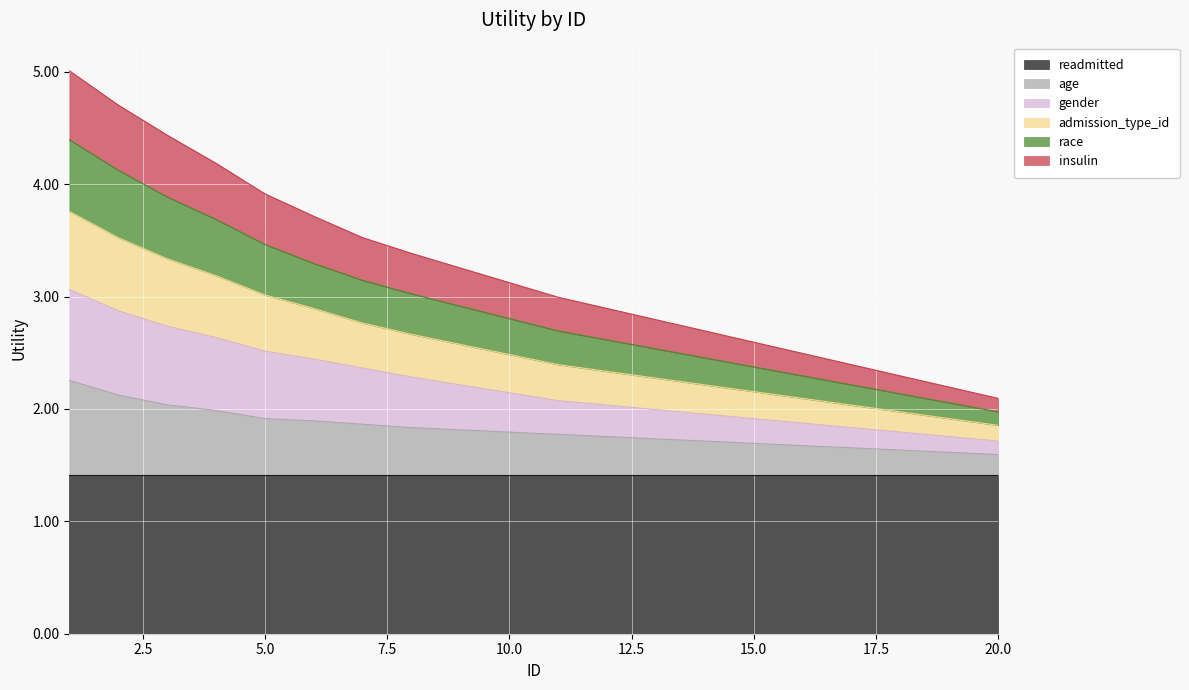

What are all the series names shown in the legend?

readmitted, age, gender, admission_type_id, race, insulin